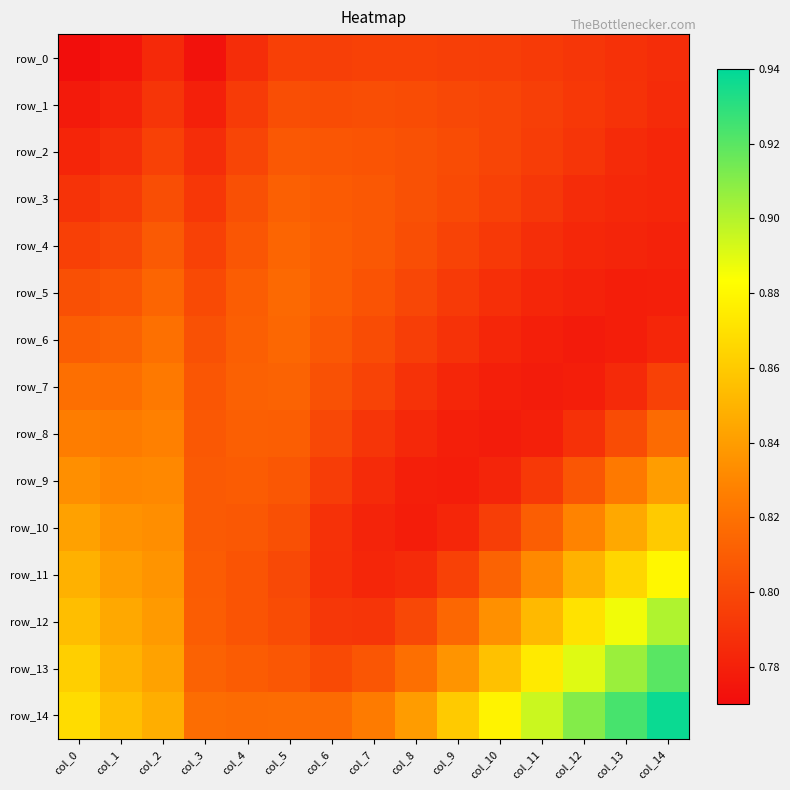

The value of row_3 at col_4 is 0.8. True or false?

True